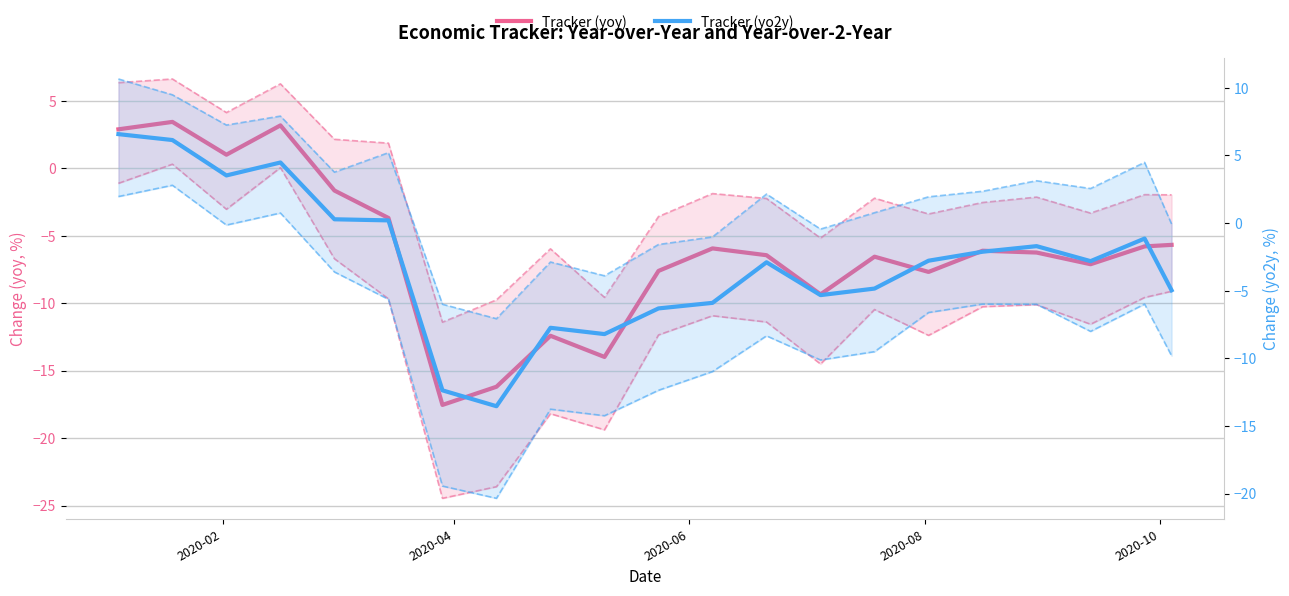

What is the value of the Low (yoy) point at the 15th from the left?

-10.5